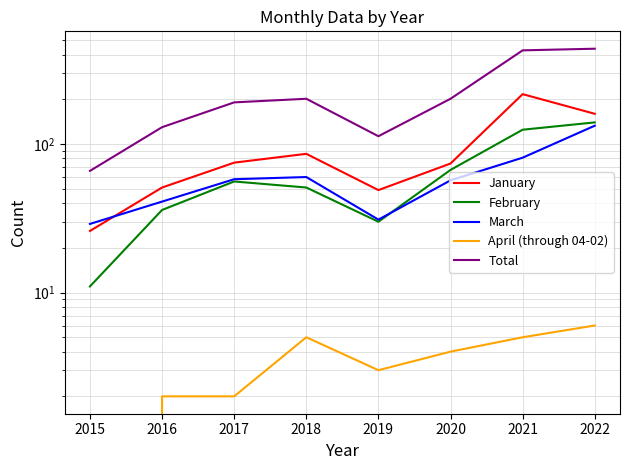

True or false: March and Total cross at least once.

False